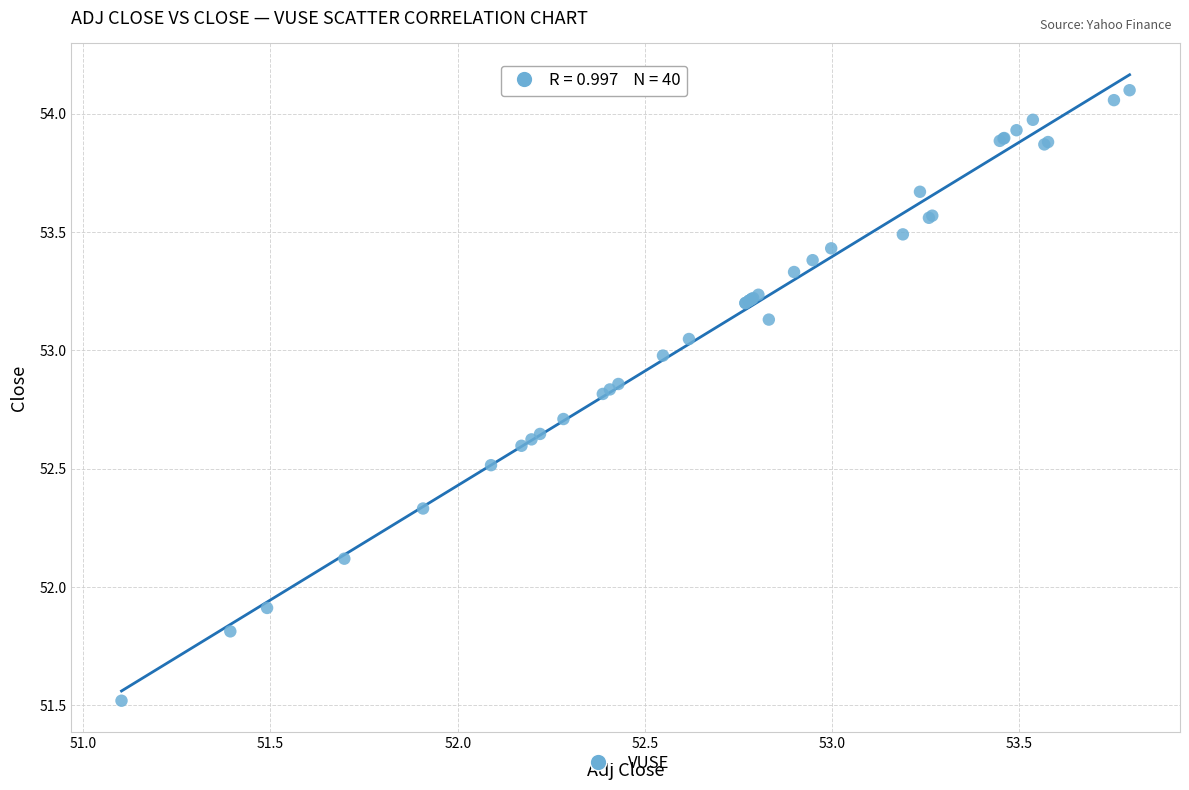

What Y value in the scatter plot is closest to 52?

51.9